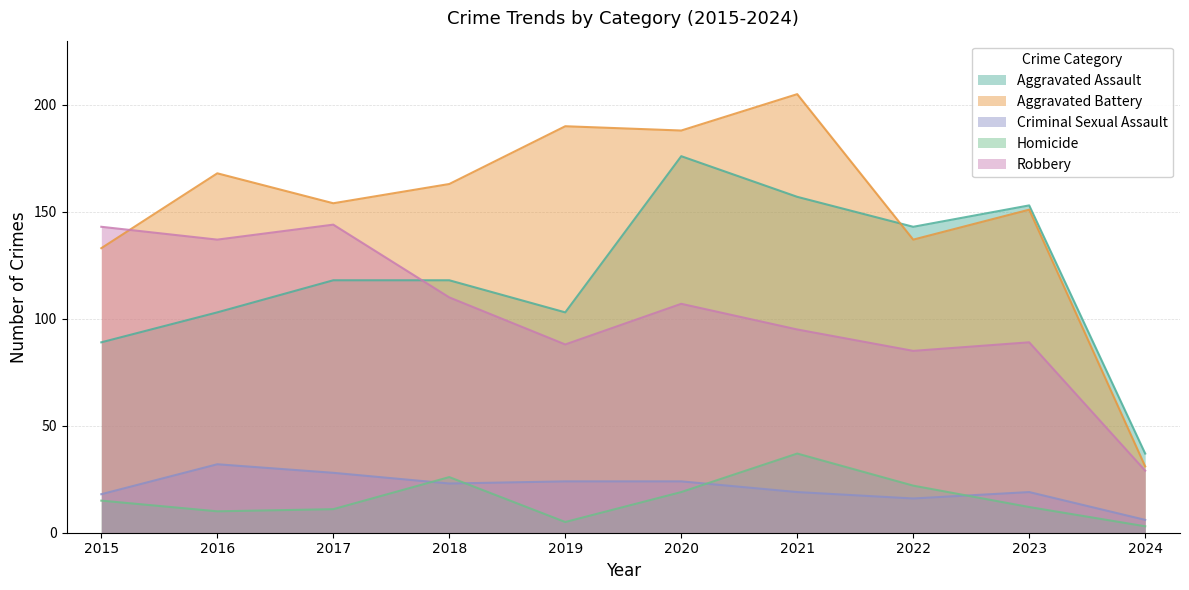

At which category does Criminal Sexual Assault reach its first local peak?

2016